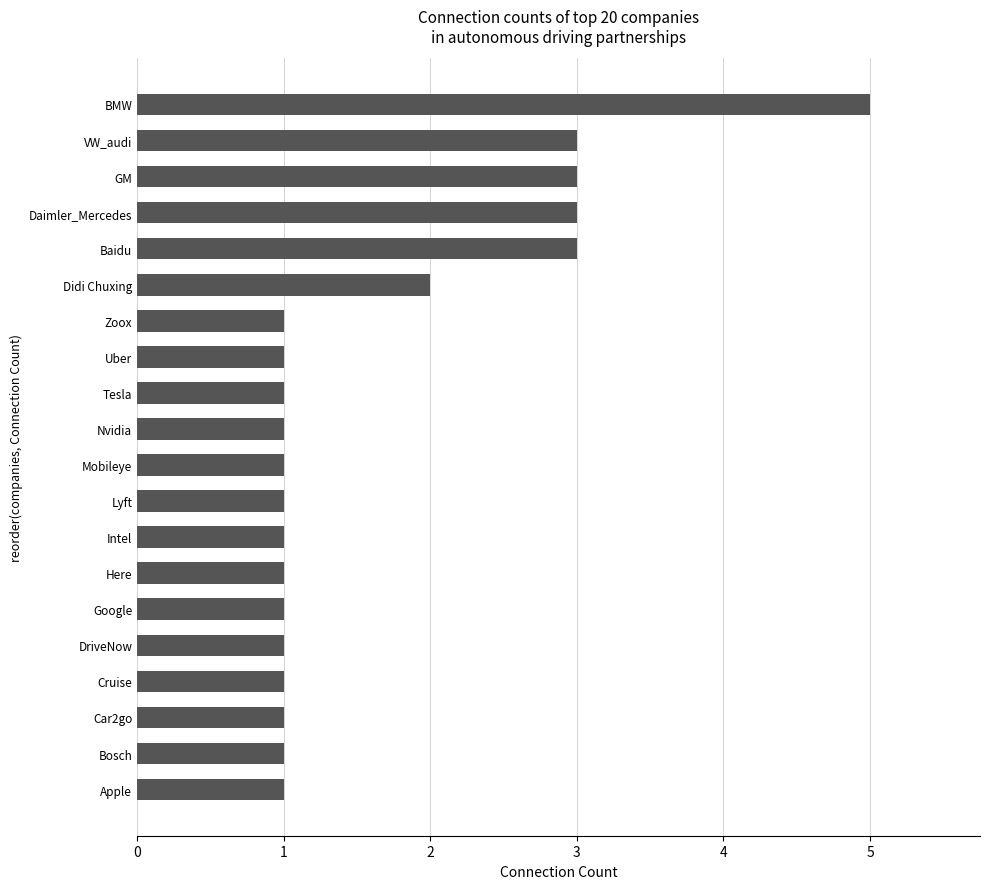

How many series are shown in this chart?

1